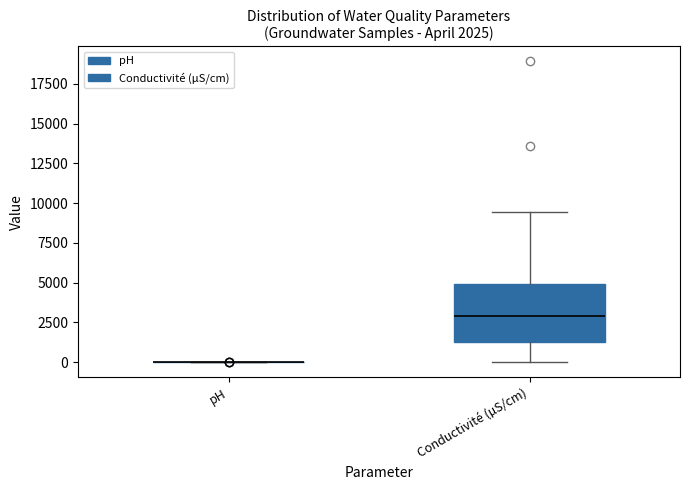

Comparing the boxes themselves (not the whiskers), which one is the tallest?

Conductivité (µS/cm)